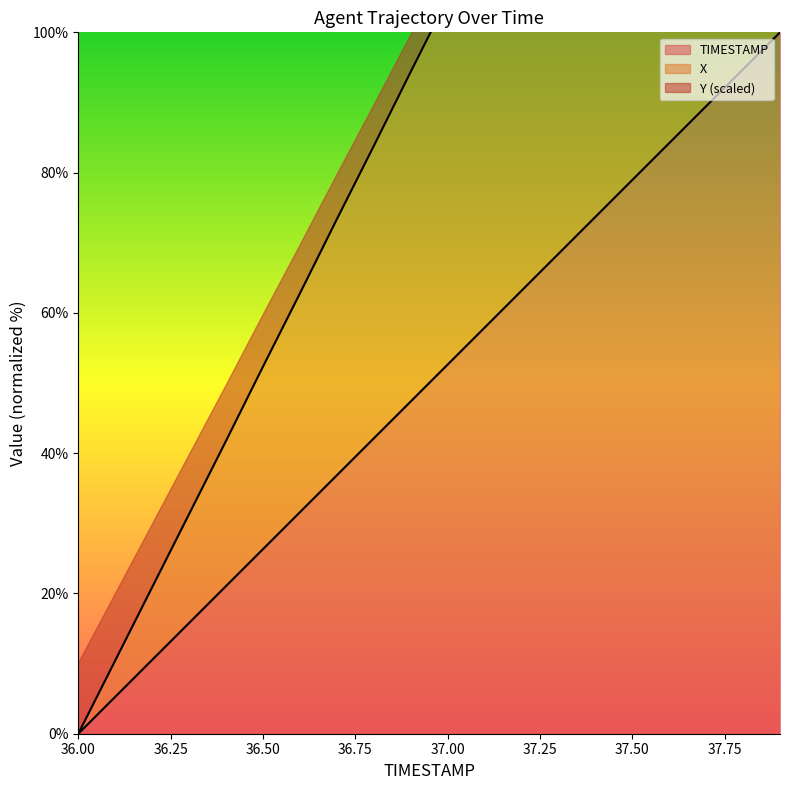

Which series has the largest total across all categories?

X